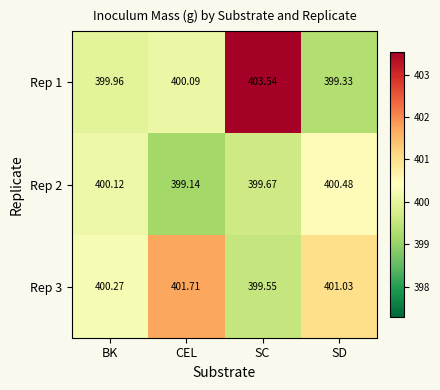

At CEL, list the series in order from smallest to largest.

Rep 2, Rep 1, Rep 3